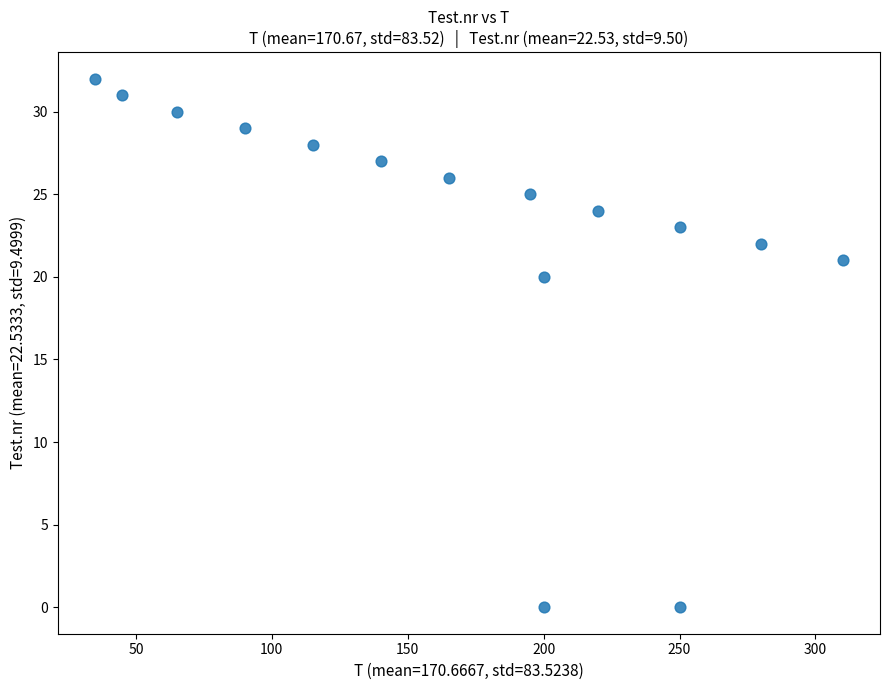

What Y value in the scatter plot is closest to 16?

20